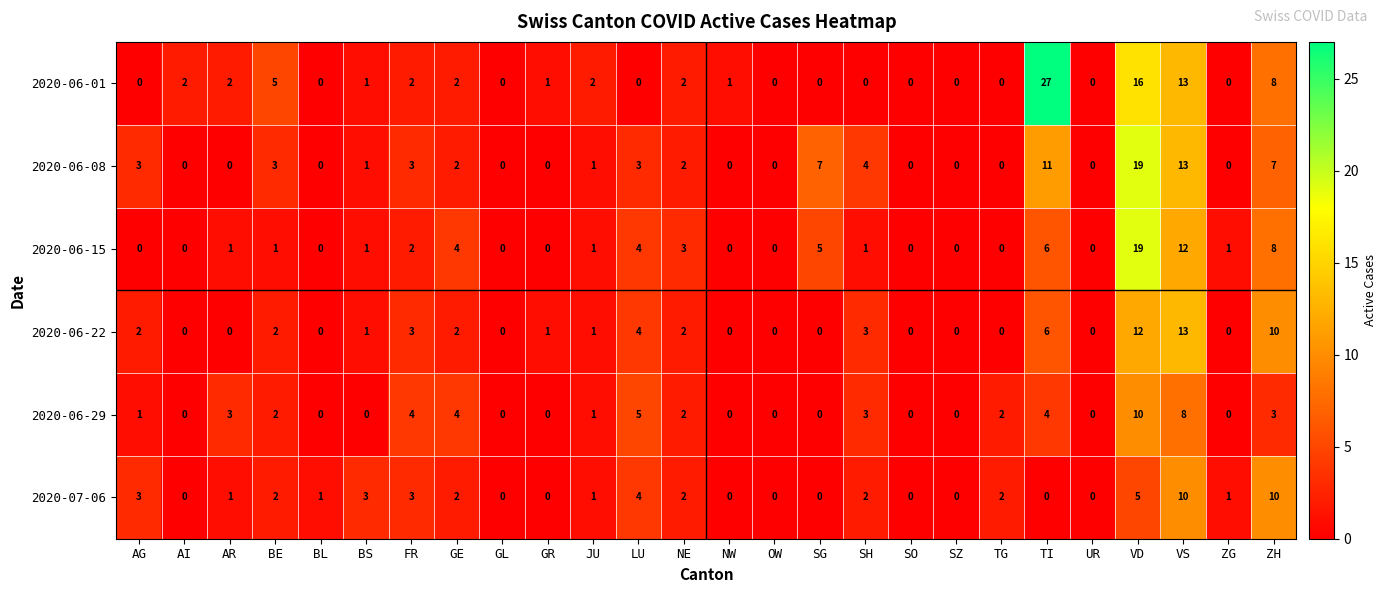

What is the greatest value displayed?

27